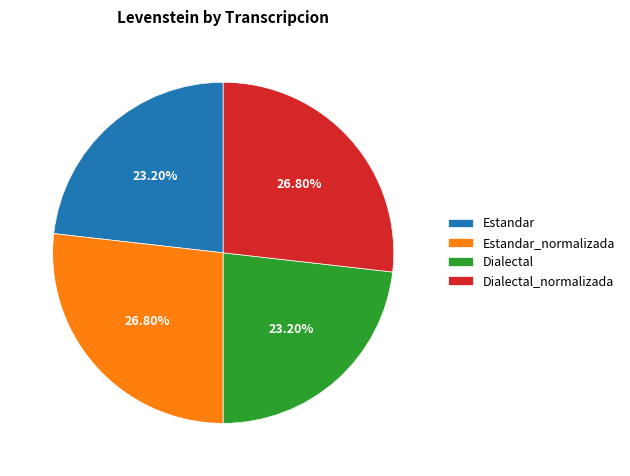

To the nearest percent, what is the average slice percentage?

25%